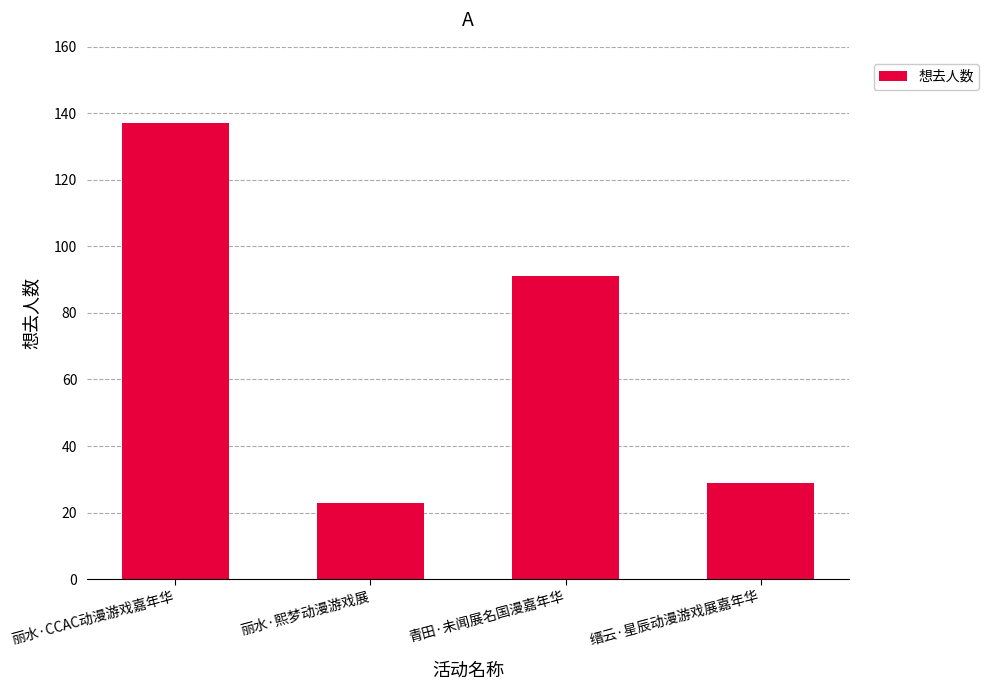

What is the ratio of the value at 丽水·CCAC动漫游戏嘉年华 to the value at 丽水·熙梦动漫游戏展?

6.0